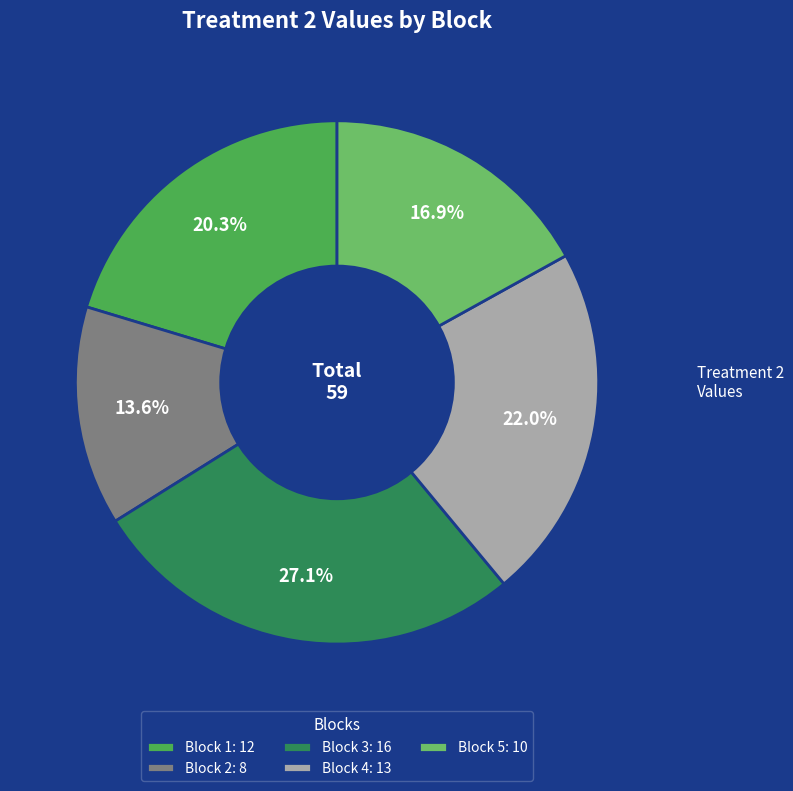

Count the number of slices in the pie.

5